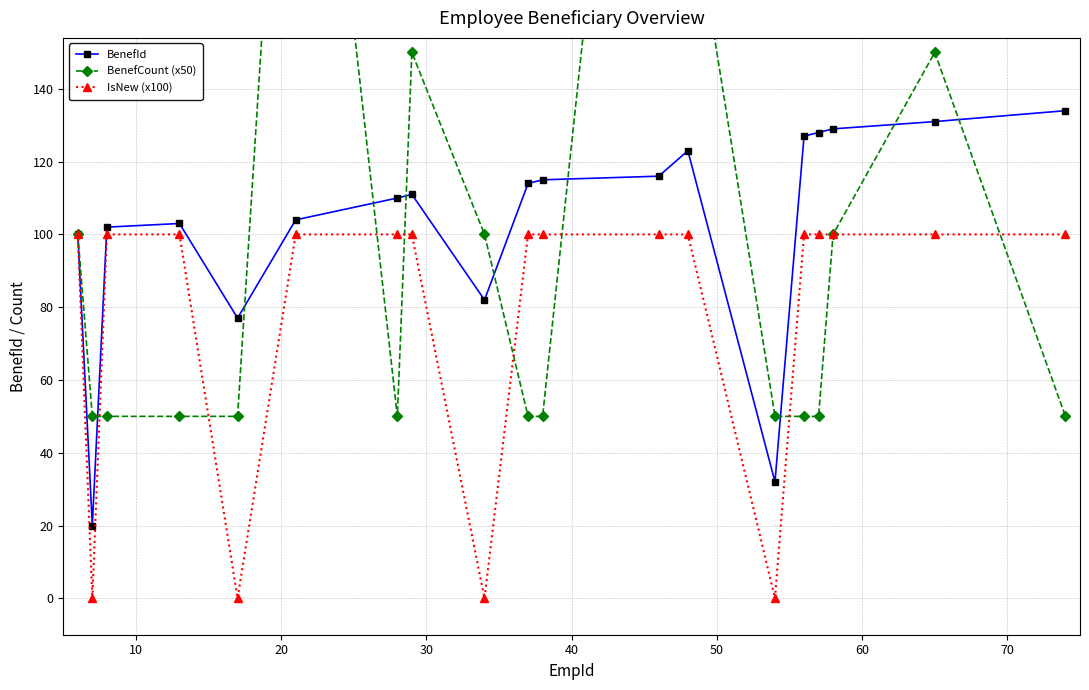

True or false: BenefId has more than 0 interior local peaks.

True